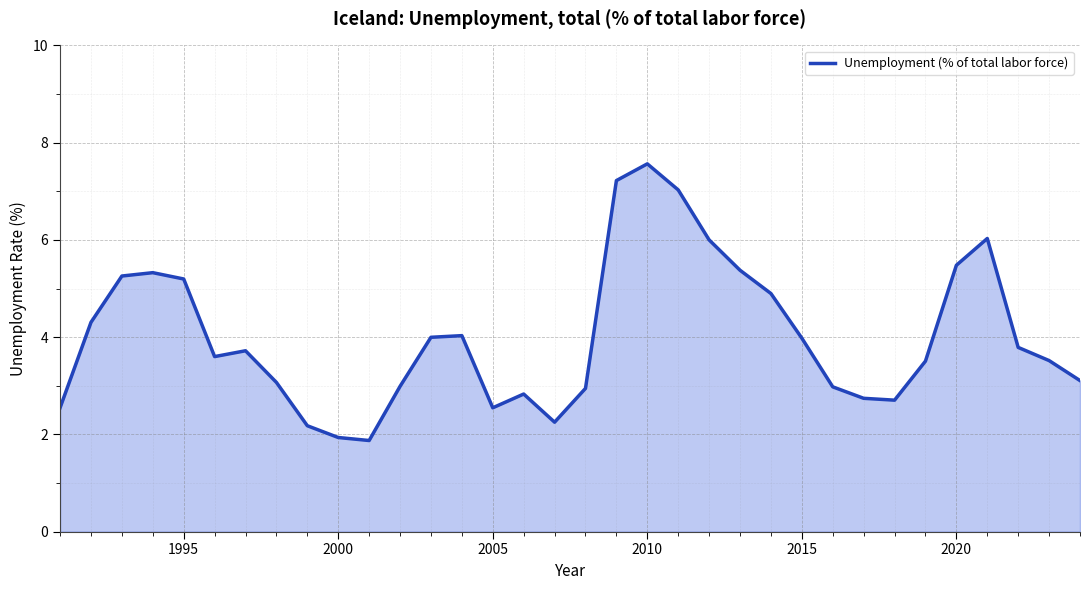

What is the maximum value shown in the chart?

7.6